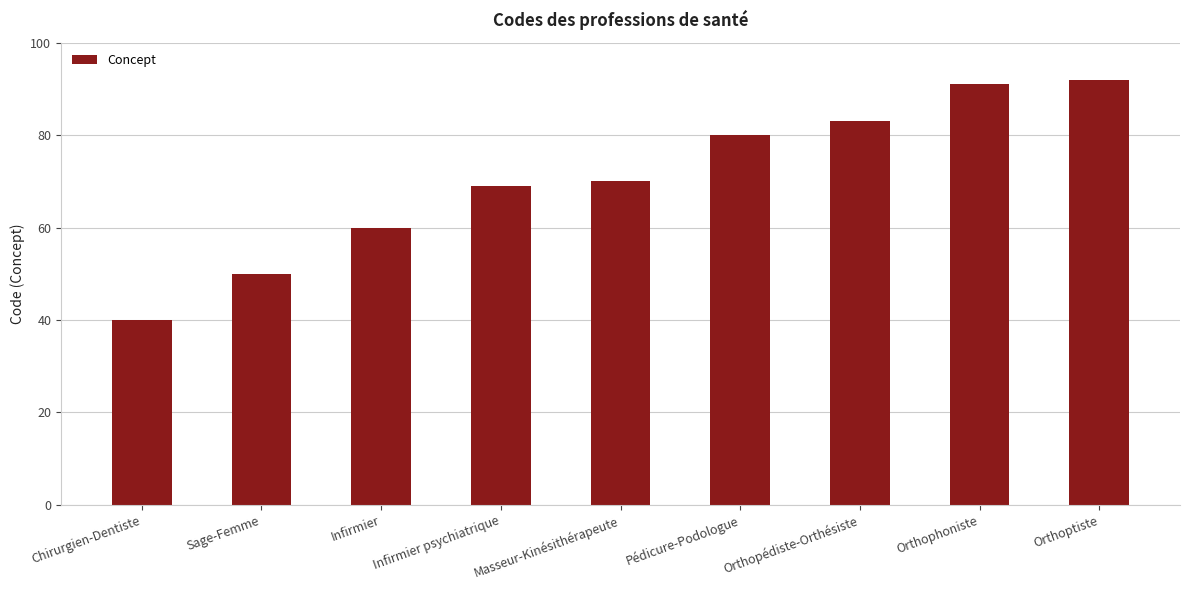

What is the maximum value shown in the chart?

92